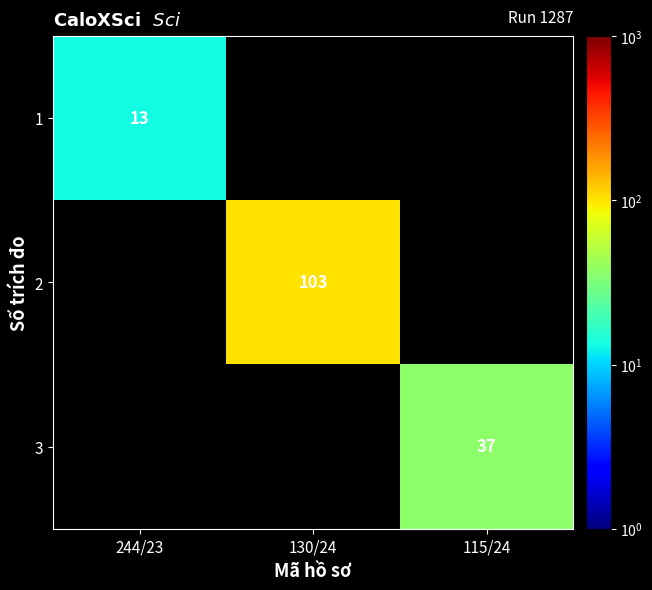

The value of 1 at 244/23 is 13. True or false?

True